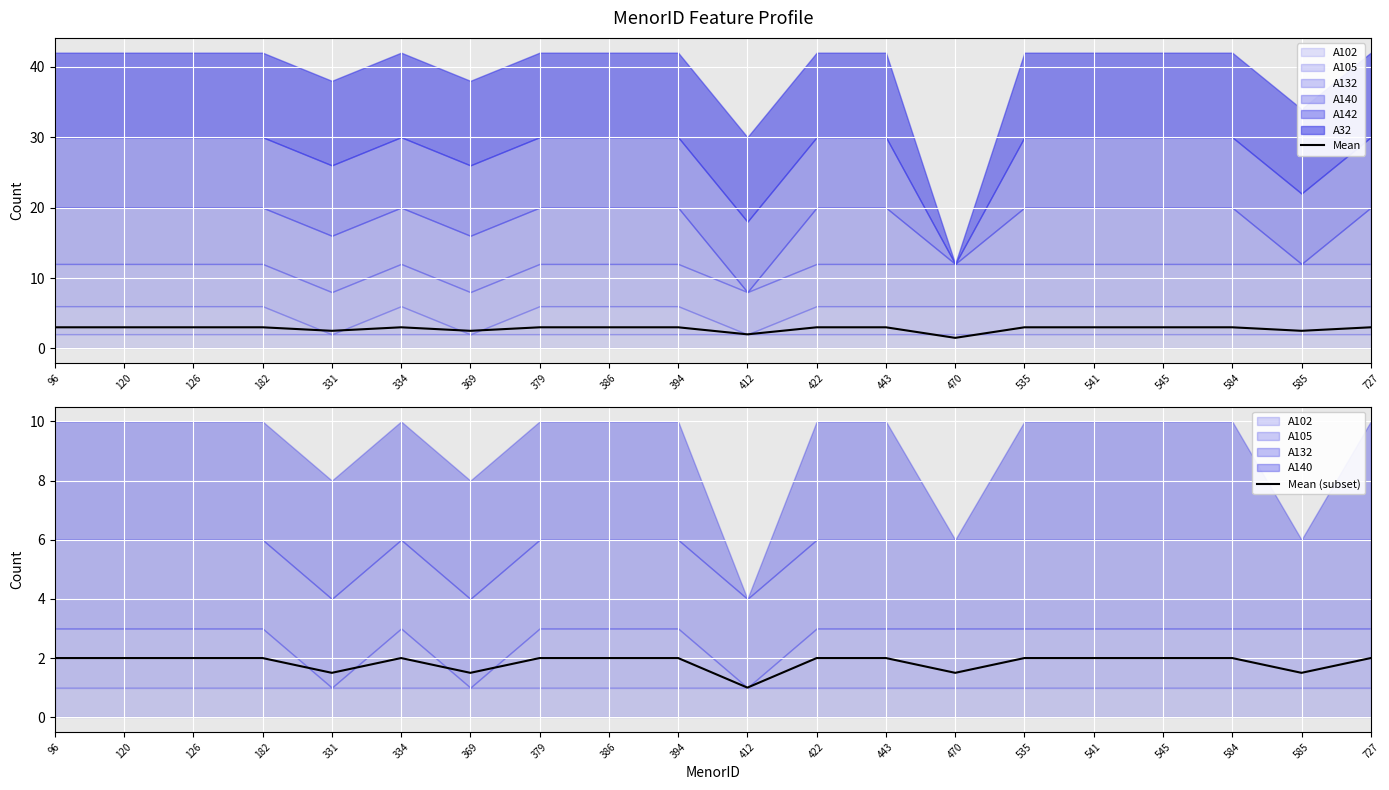

Is it true that Mean equals 5.3 at 182?

False